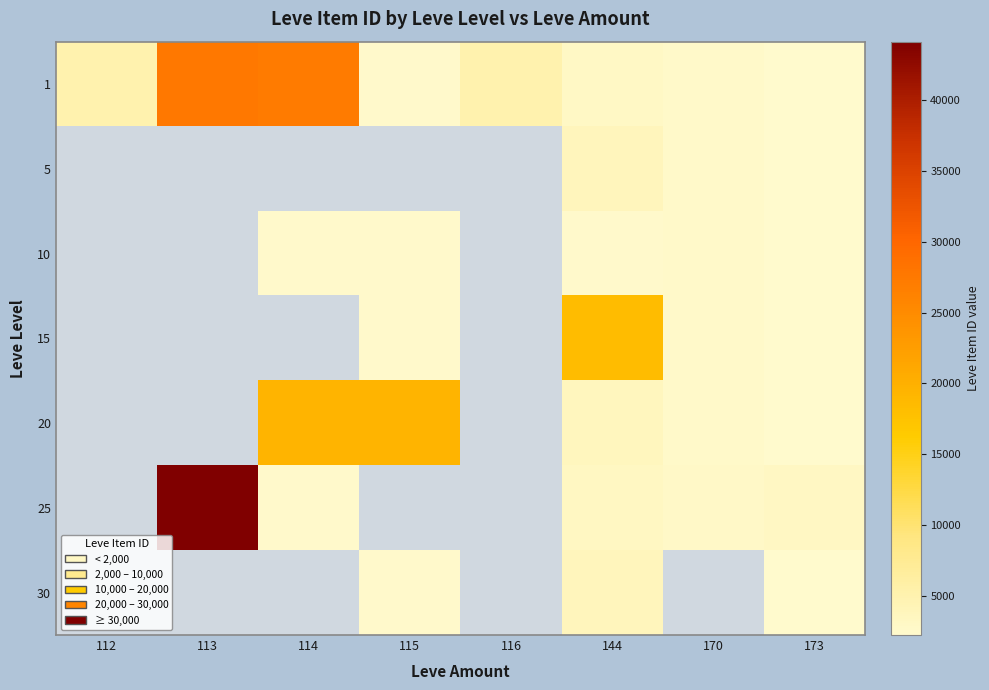

What is the maximum value shown in the chart?

44147.0